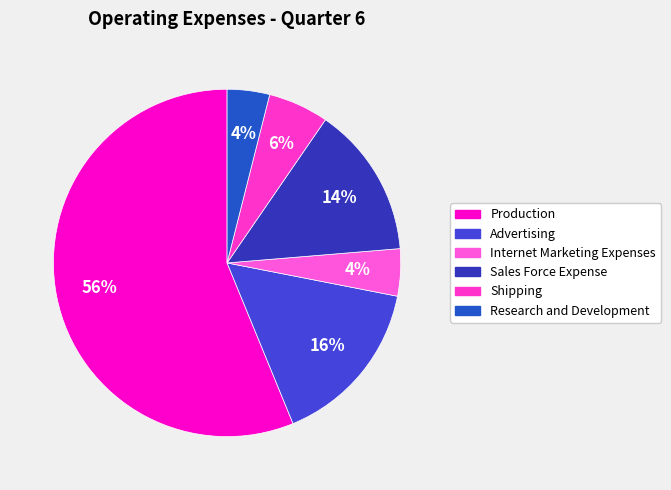

Which category has the smallest portion of the pie?

Research and Development